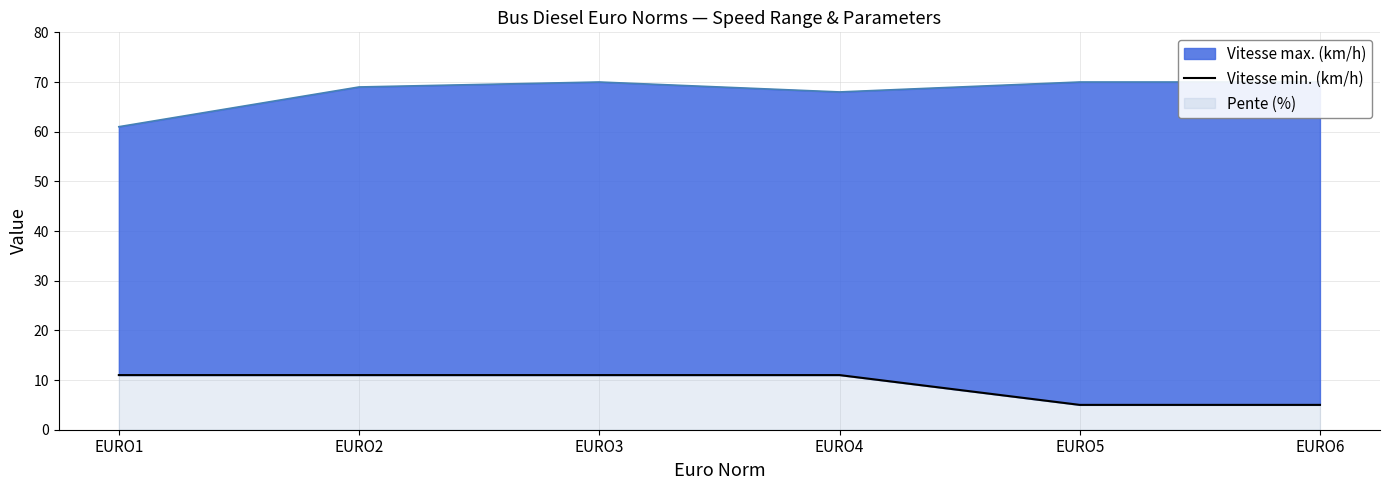

Reading right to left, list all the values displayed in this chart.

Vitesse max. (km/h): EURO6=70	EURO5=70	EURO4=68	EURO3=70	EURO2=69	EURO1=61
Vitesse min. (km/h): EURO6=5	EURO5=5	EURO4=11	EURO3=11	EURO2=11	EURO1=11